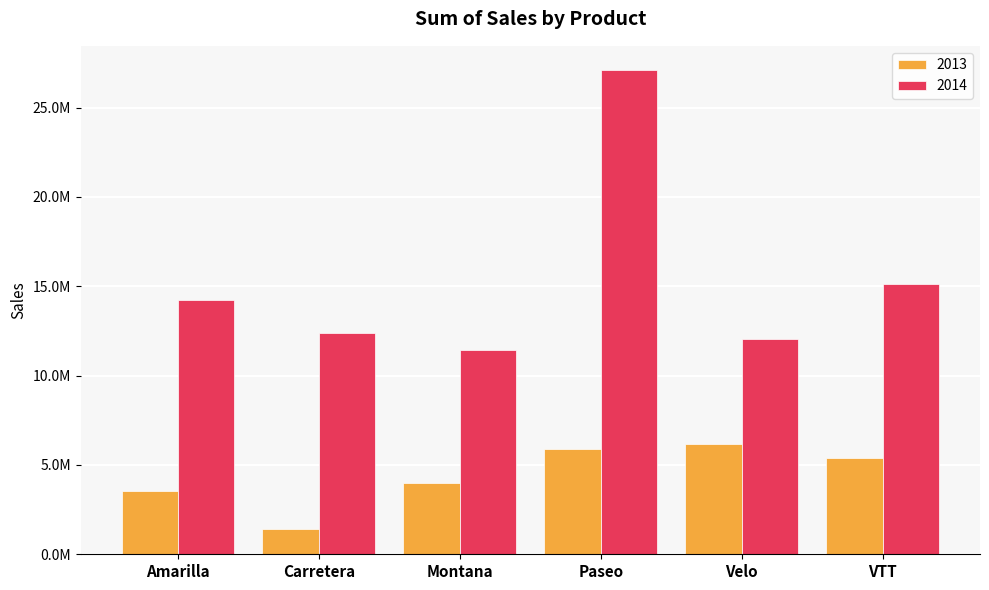

Does the chart contain any negative values?

No